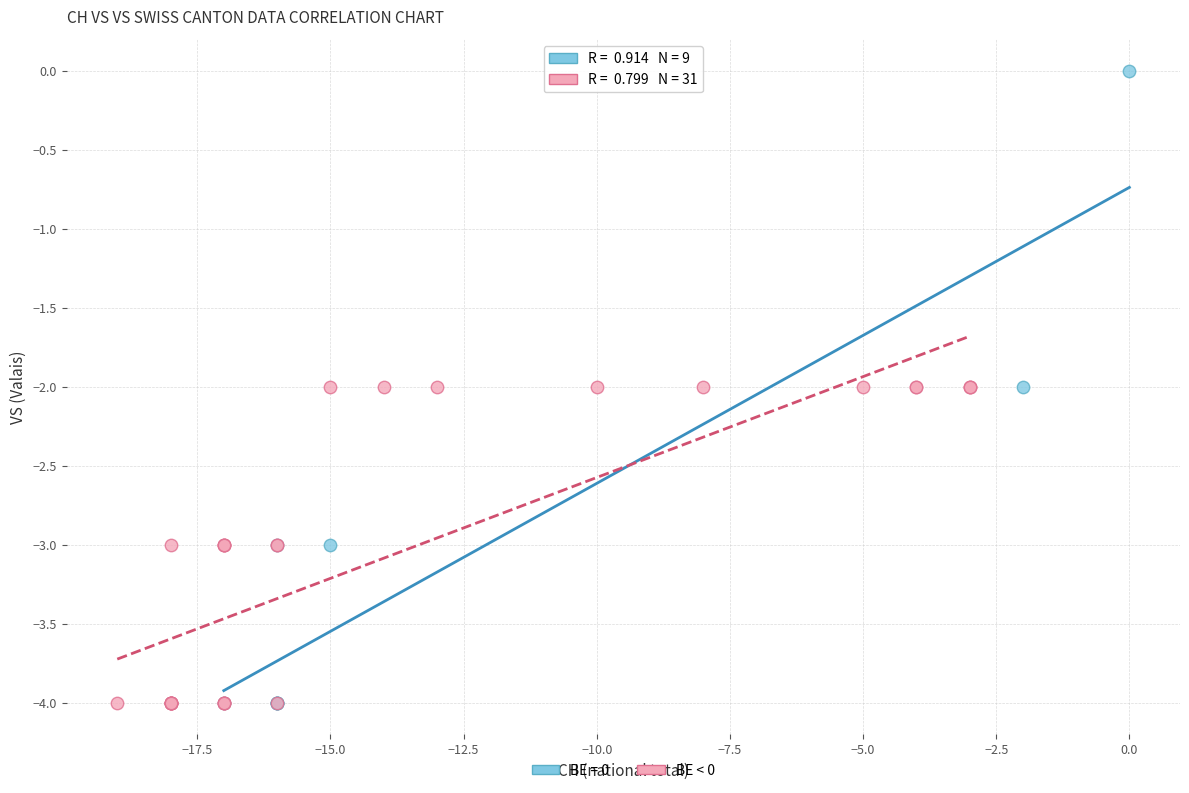

Which series reaches the maximum Y coordinate?

BE = 0